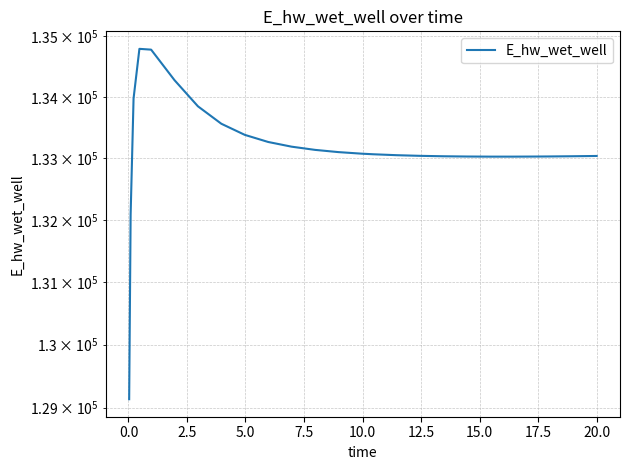

Does the chart have visible grid lines?

Yes